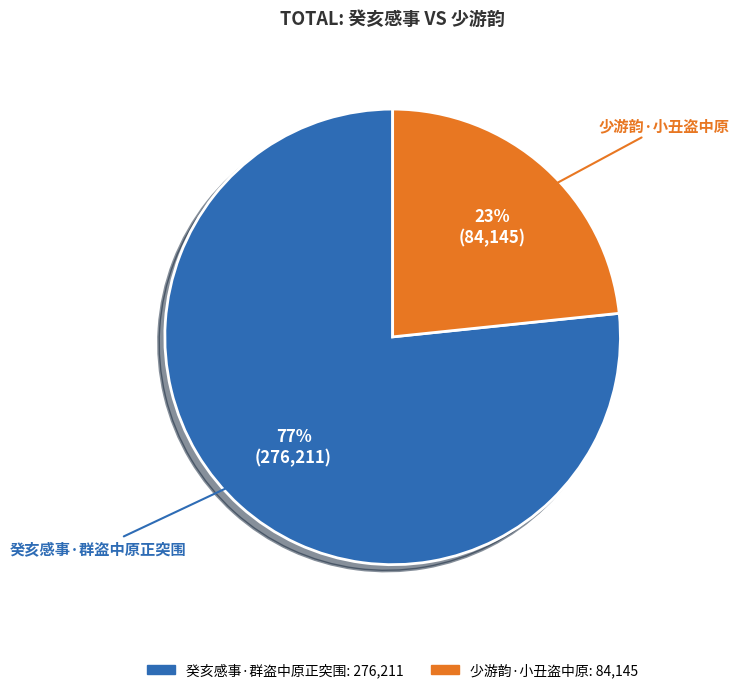

Combined, do 少游韵·小丑盗中原 and 癸亥感事·群盗中原正突围 account for over 50%?

Yes